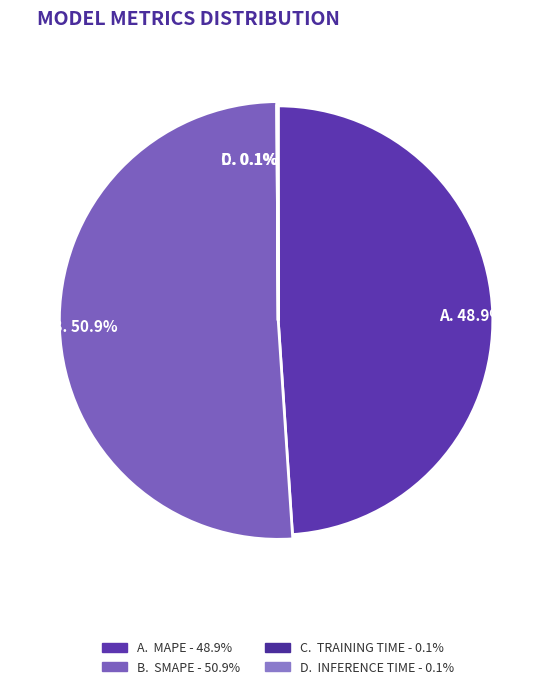

Which category accounts for the majority?

SMAPE